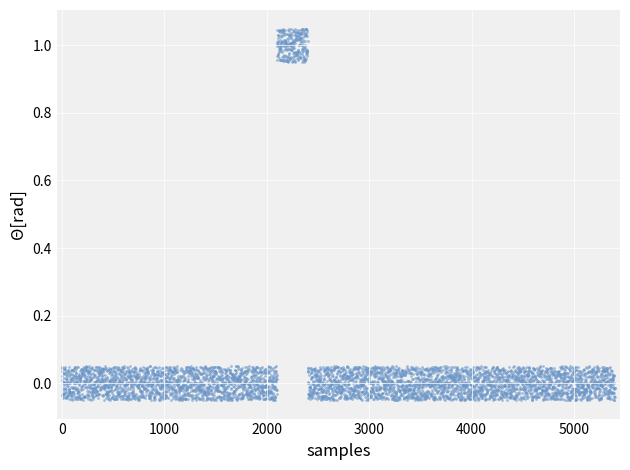

What is the range of Y values (max minus min)?

1.1